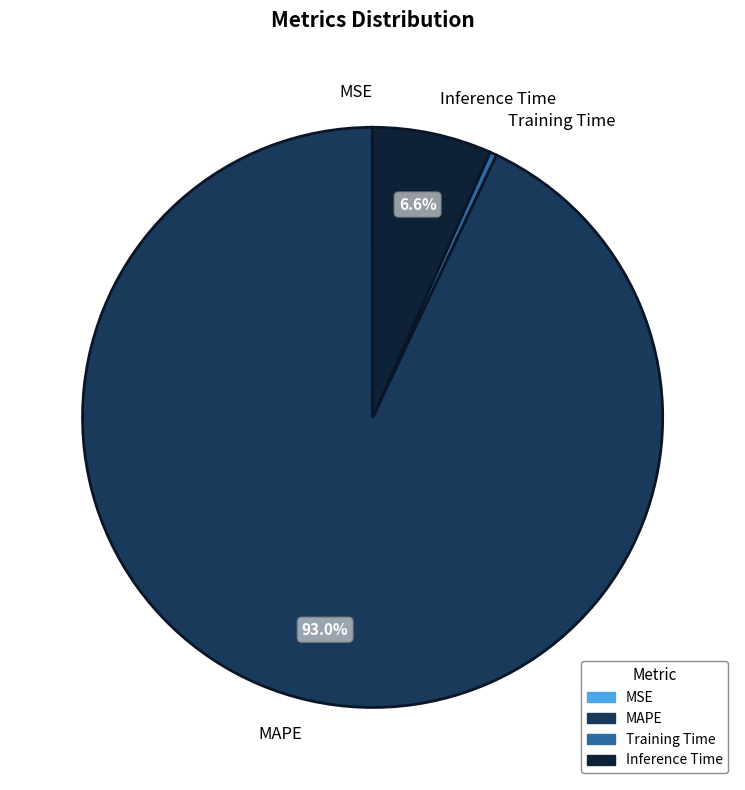

Is there a majority slice in this chart?

Yes